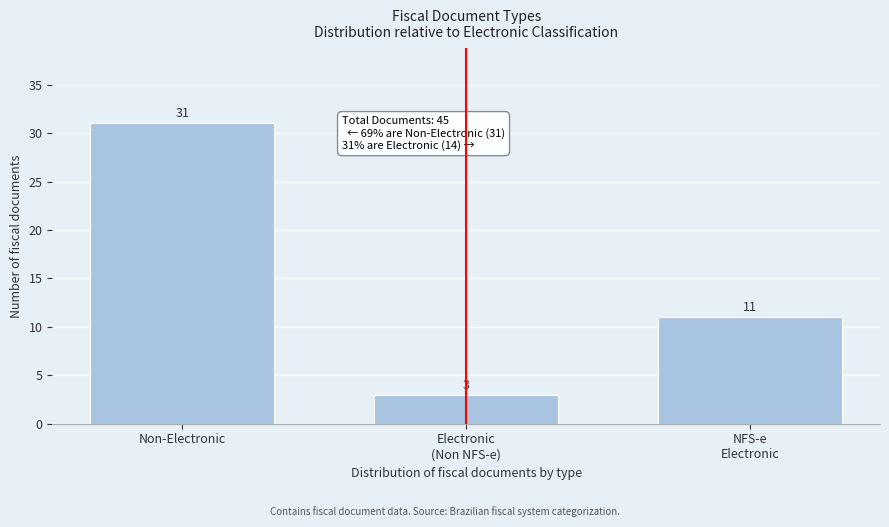

Reading left to right, extract all data points from this chart.

31	3	11